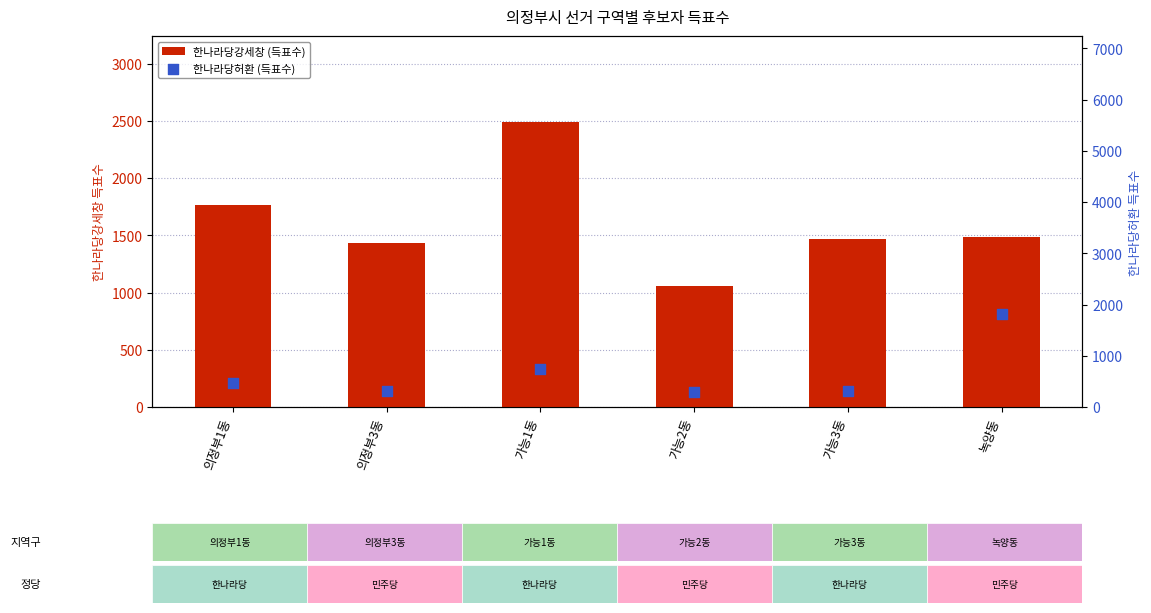

What are all the series names shown in the legend?

한나라당강세창 (득표수), 한나라당허환 (득표수)